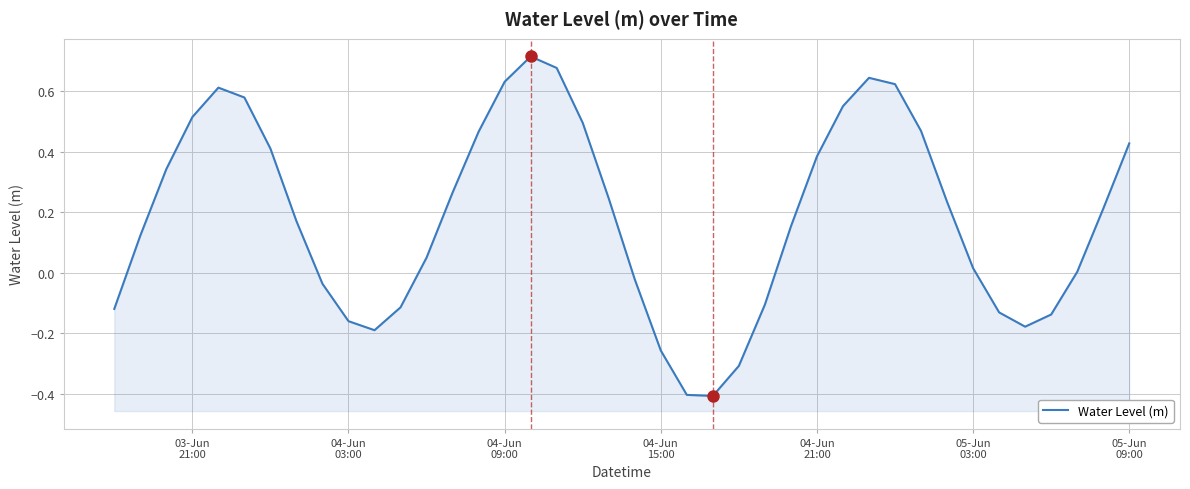

Reading right to left, what are all the values shown in this chart?

0.4	0.2	0.0	-0.1	-0.2	-0.1	0.0	0.2	0.5	0.6	0.6	0.6	0.4	0.2	-0.1	-0.3	-0.4	-0.4	-0.3	-0.0	0.2	0.5	0.7	0.7	0.6	0.5	0.3	0.0	-0.1	-0.2	-0.2	-0.0	0.2	0.4	0.6	0.6	0.5	0.3	0.1	-0.1